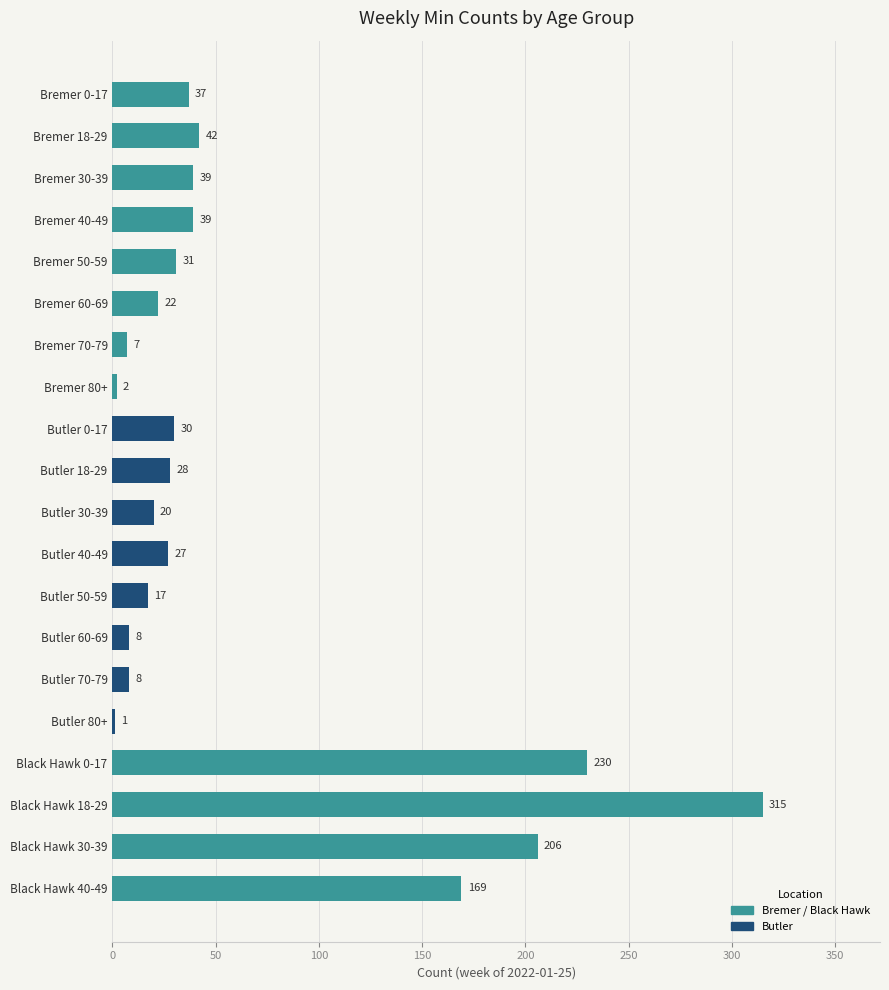

What is the sum of the values at Butler 60-69 and Butler 18-29?

36